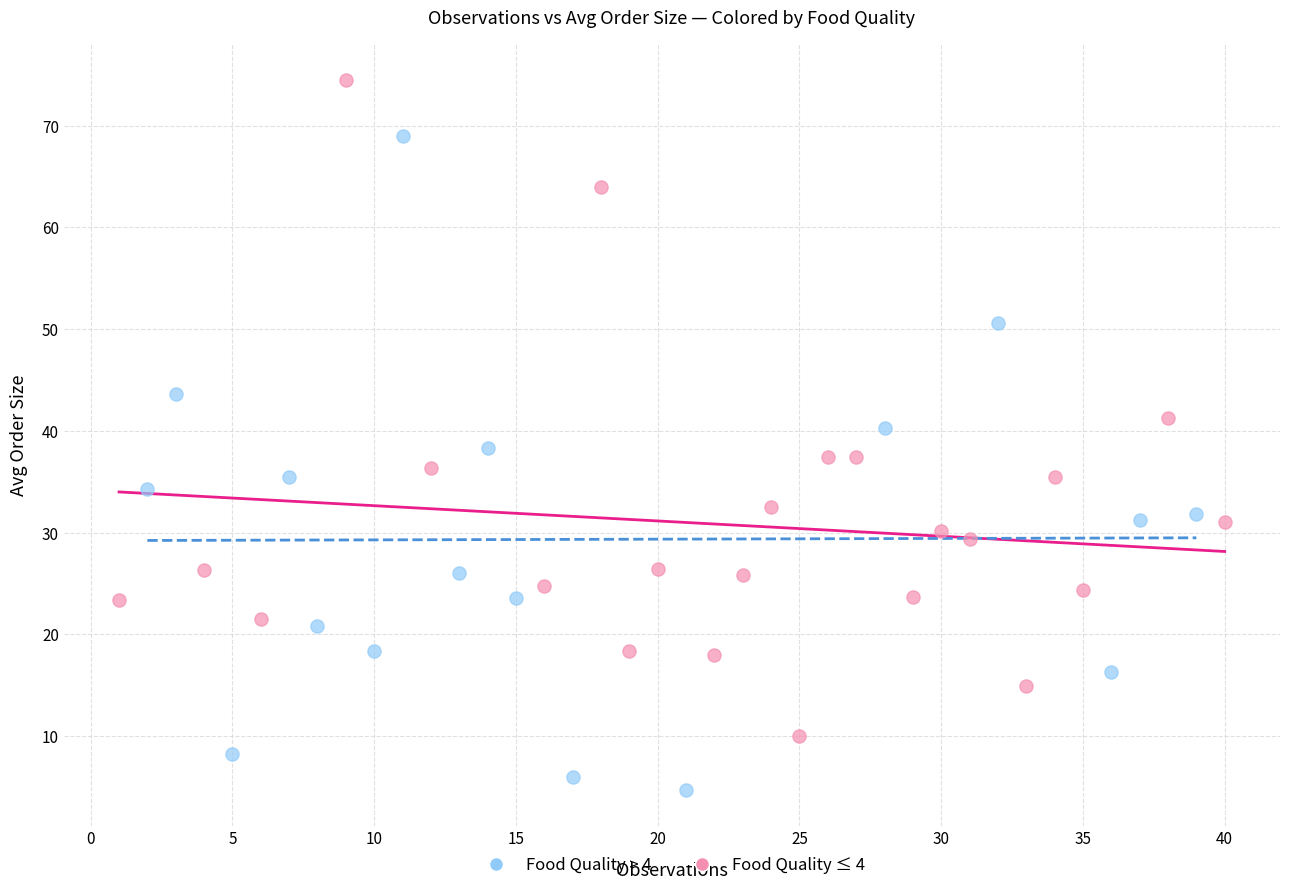

Which series contains the lowest Y value?

Food Quality > 4